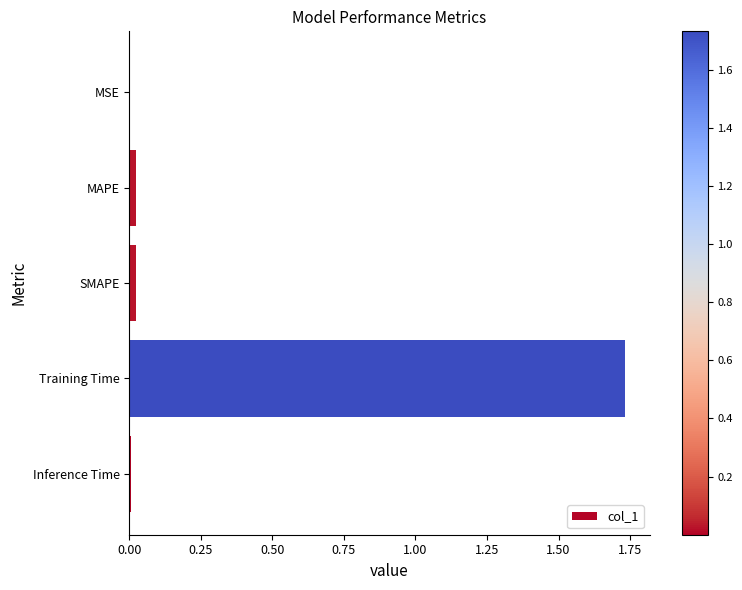

The chart shows a value of 0.0 at SMAPE. True or false?

True